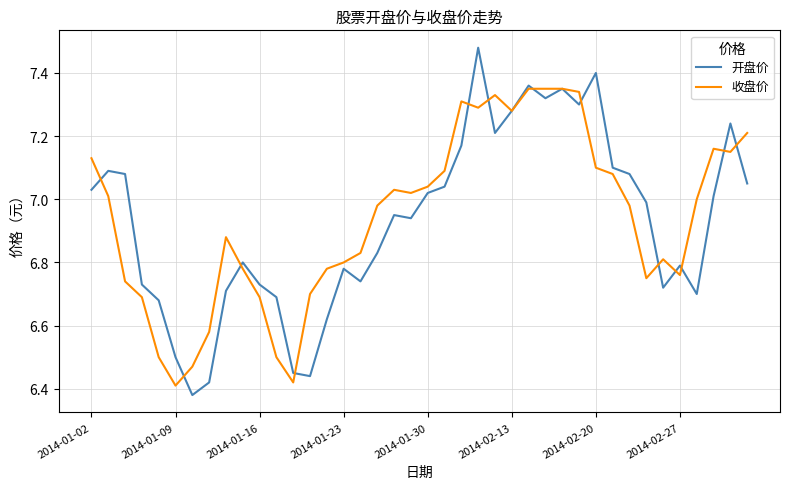

Rank the series by their maximum value, from highest to lowest.

开盘价, 收盘价